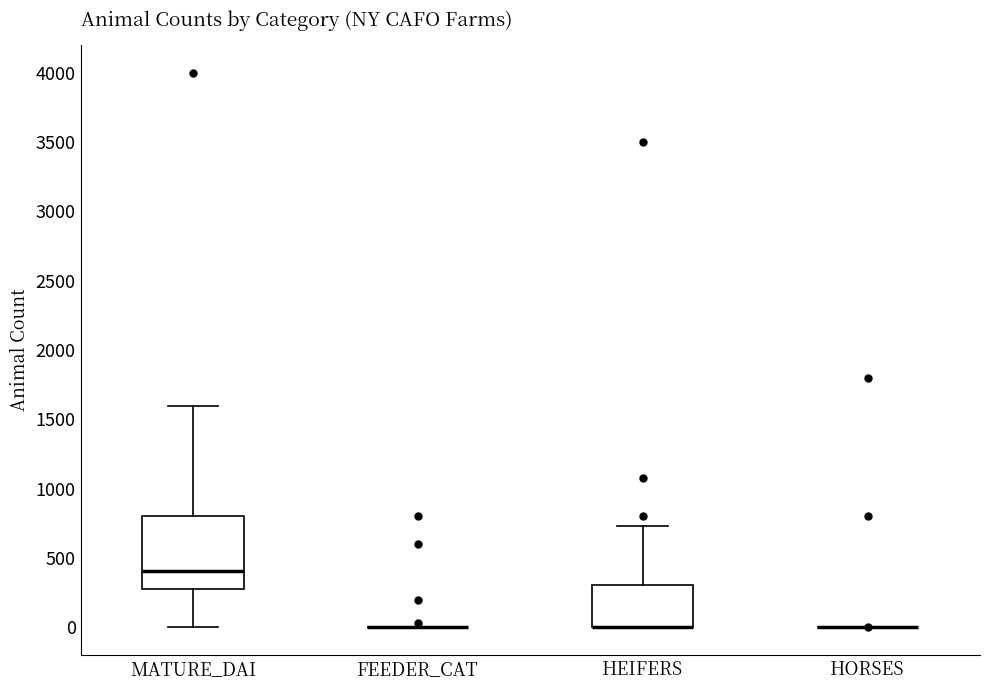

Where is the lower edge of the box for MATURE_DAI on the y-axis? The values are not printed on the chart, so give them approximately, as read against the axis.

300